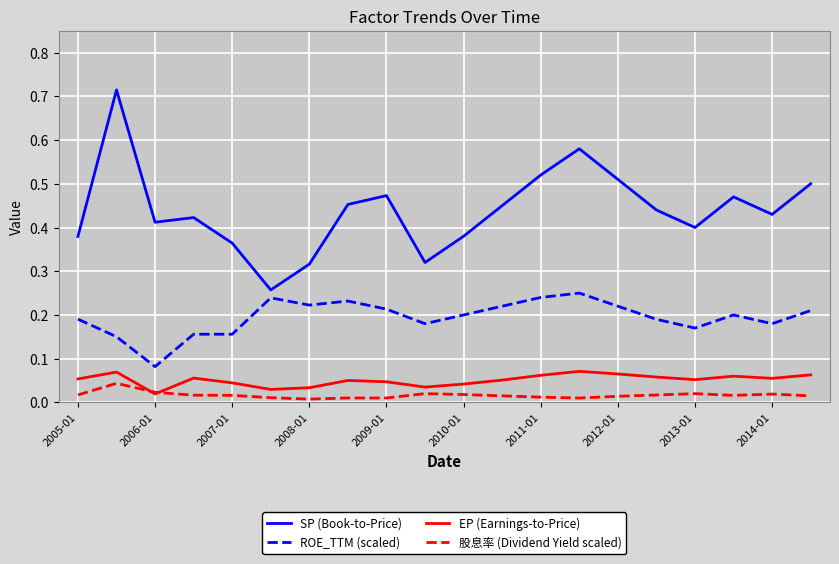

True or false: ROE_TTM (scaled) and EP (Earnings-to-Price) cross at least once.

False